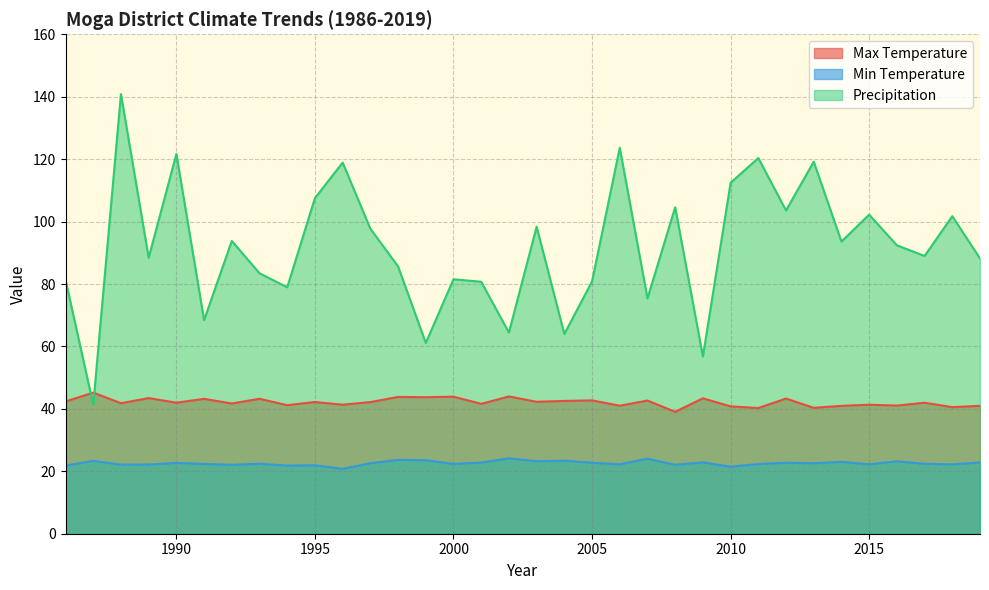

Reading left to right, extract all data points from this chart.

Max Temperature: 1986=42.4	1987=45.2	1988=41.8	1989=43.4	1990=42.0	1991=43.2	1992=41.7	1993=43.2	1994=41.2	1995=42.2	1996=41.3	1997=42.2	1998=43.8	1999=43.7	2000=43.9	2001=41.6	2002=44.0	2003=42.3	2004=42.5	2005=42.7	2006=41.0	2007=42.7	2008=39.0	2009=43.4	2010=40.8	2011=40.3	2012=43.3	2013=40.3	2014=41.0	2015=41.3	2016=41.0	2017=42.0	2018=40.5	2019=41.0
Min Temperature: 1986=21.8	1987=23.3	1988=22.2	1989=22.2	1990=22.7	1991=22.4	1992=22.1	1993=22.4	1994=21.8	1995=21.9	1996=20.8	1997=22.6	1998=23.7	1999=23.5	2000=22.4	2001=22.8	2002=24.1	2003=23.2	2004=23.4	2005=22.7	2006=22.2	2007=24.0	2008=22.1	2009=22.9	2010=21.5	2011=22.3	2012=22.8	2013=22.6	2014=23.0	2015=22.2	2016=23.2	2017=22.4	2018=22.2	2019=22.8
Precipitation: 1986=81.3	1987=41.3	1988=140.8	1989=88.4	1990=121.7	1991=68.4	1992=93.8	1993=83.4	1994=79.0	1995=107.5	1996=118.9	1997=97.7	1998=85.6	1999=61.1	2000=81.5	2001=80.7	2002=64.5	2003=98.4	2004=64.0	2005=80.8	2006=123.6	2007=75.4	2008=104.6	2009=56.7	2010=112.4	2011=120.4	2012=103.6	2013=119.2	2014=93.6	2015=102.2	2016=92.4	2017=89.0	2018=101.7	2019=88.2